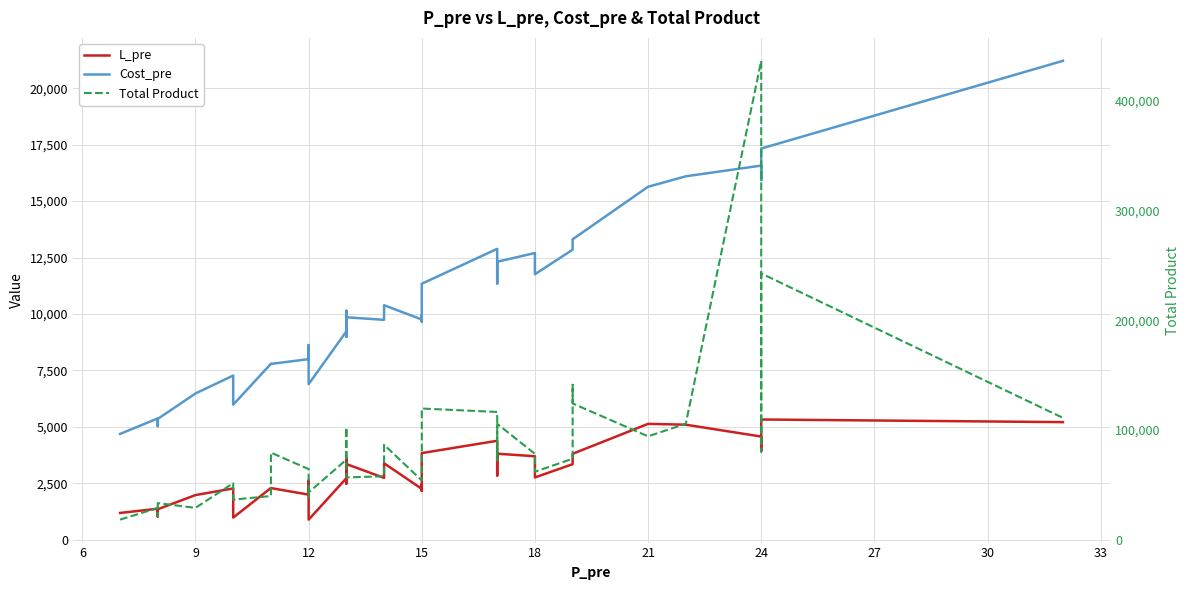

Is this an area chart (filled region under the line)?

No